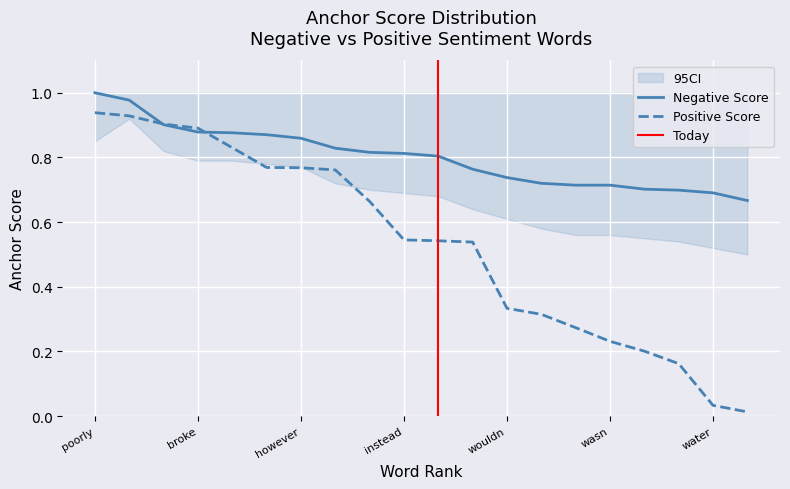

True or false: Negative anchor score and CI_upper intersect in this chart.

False